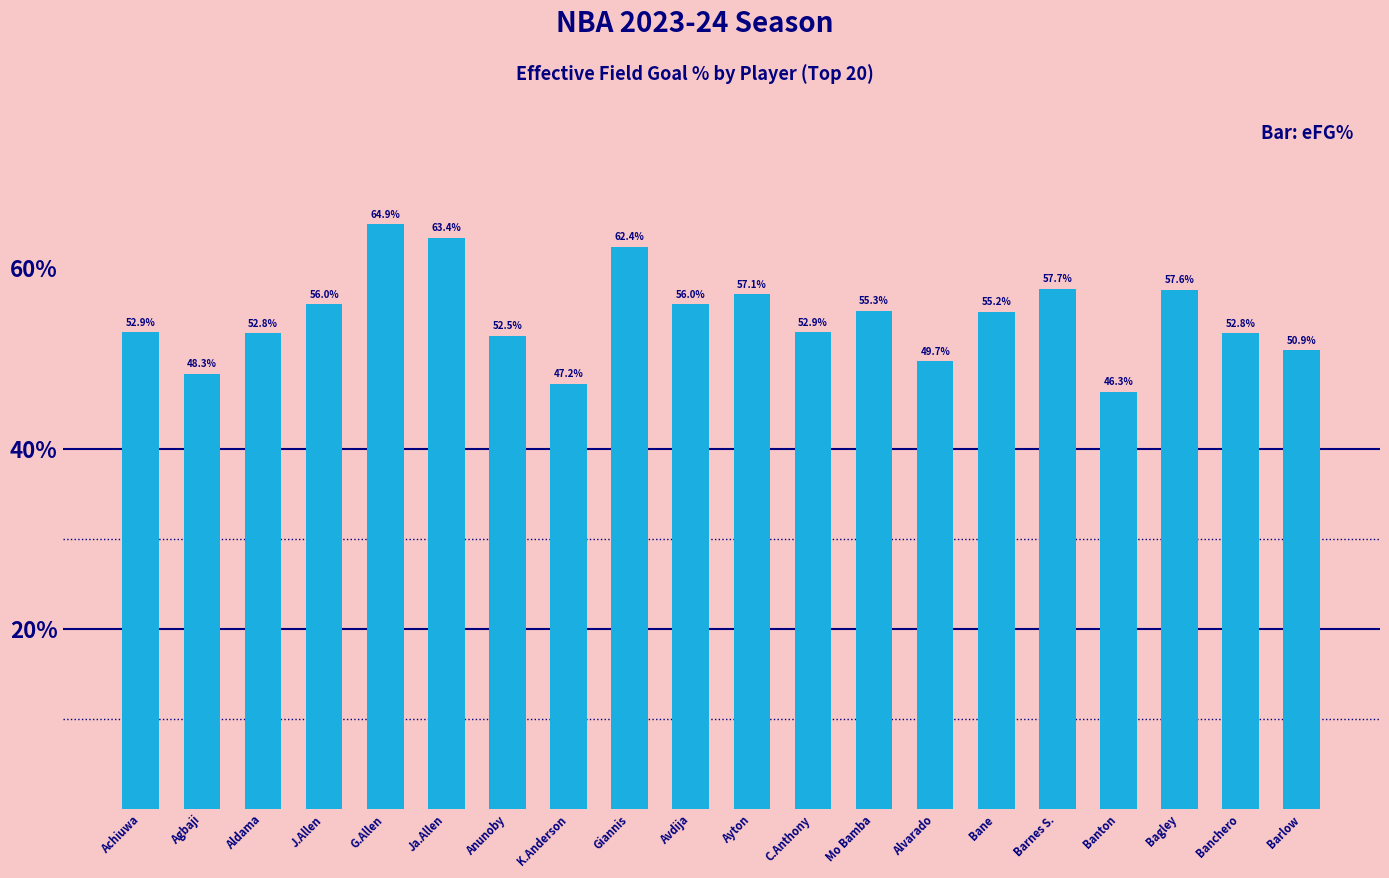

What is the label of the 8th bar from the left?

K.Anderson